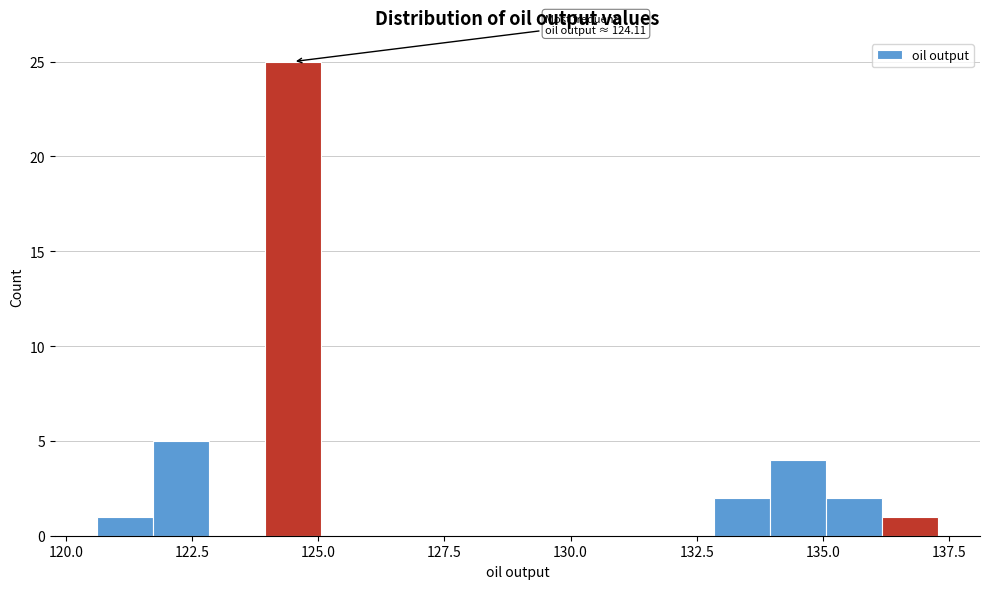

Around what value on the x-axis is the tallest bar? Give the approximate position of its centre, as read against the axis.

124.5